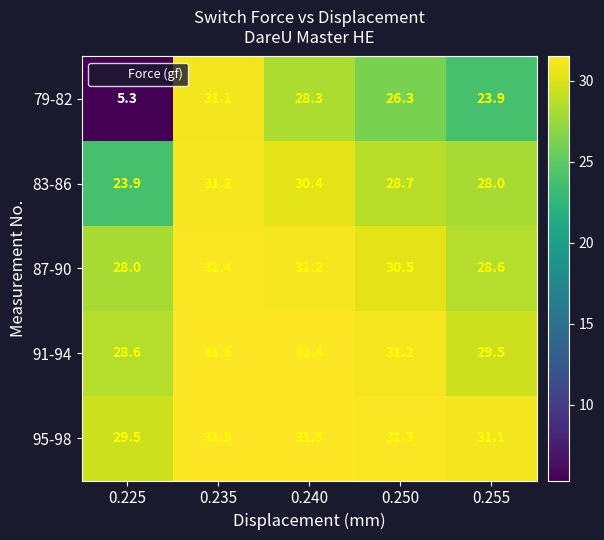

The value of 95-98 at 0.235 is 8.2. True or false?

False